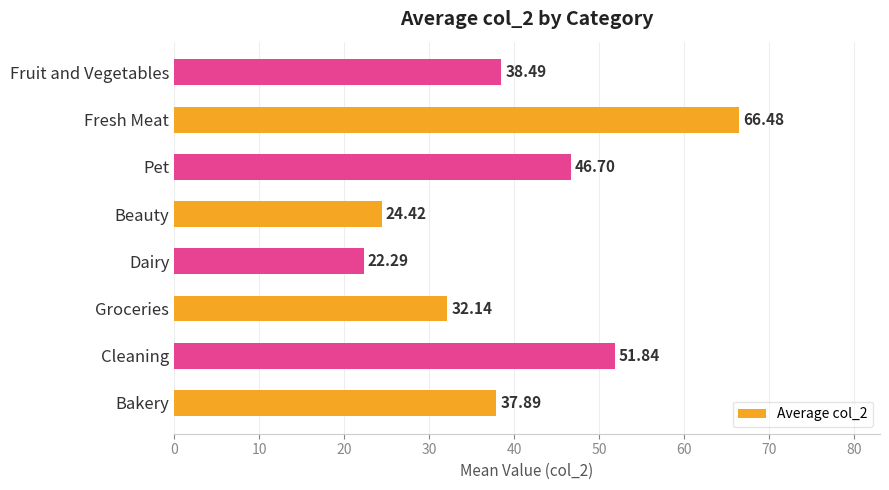

What is the average value?

40.0